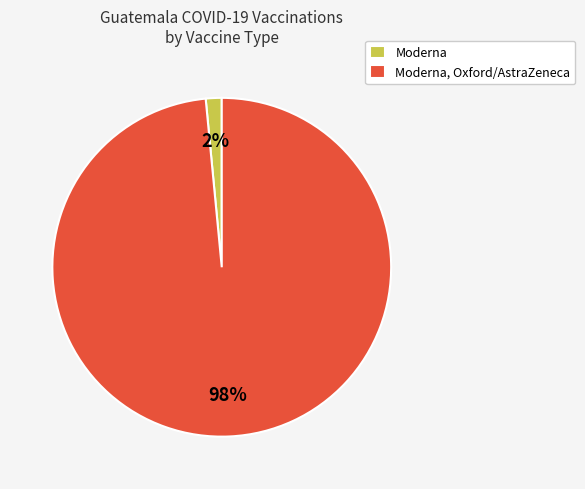

To the nearest percent, what portion does Moderna represent?

2%